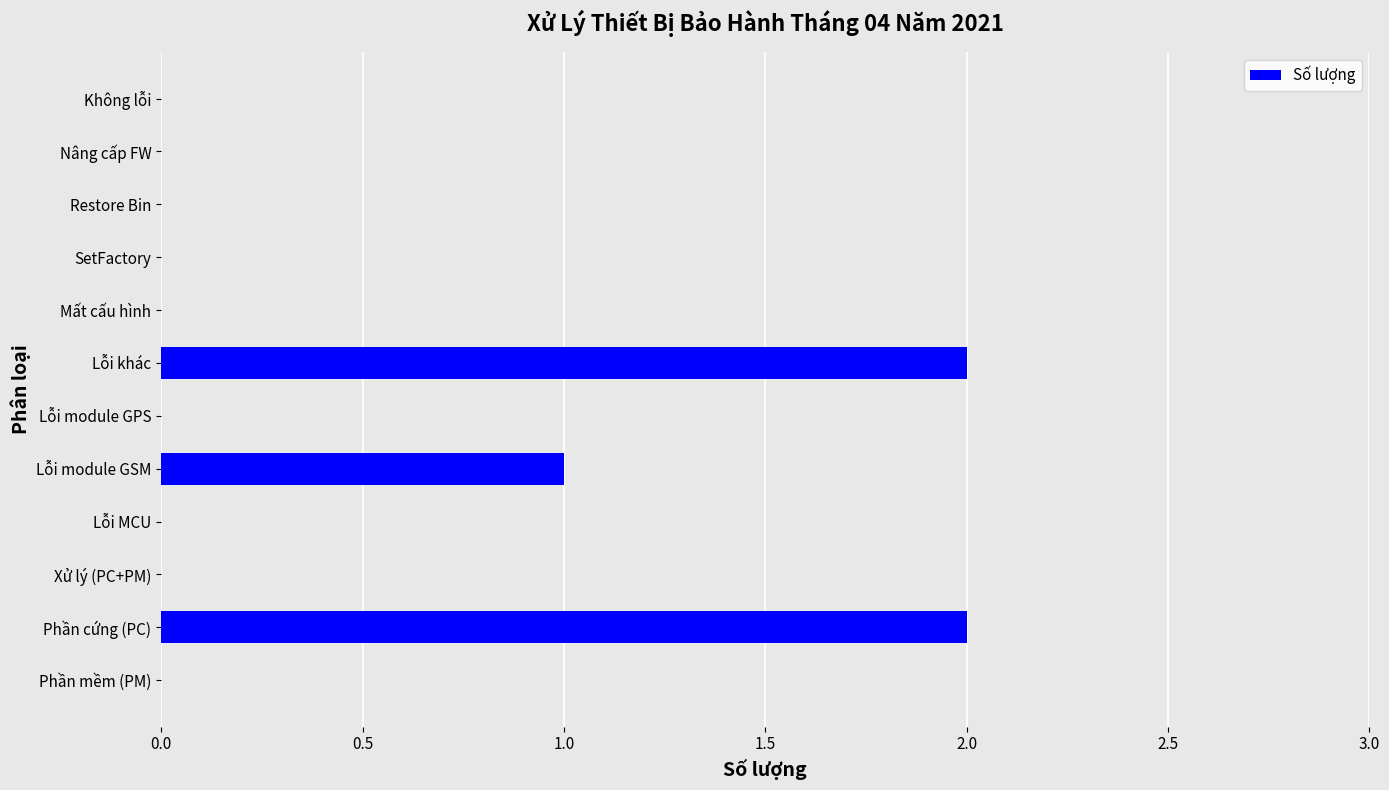

What is the sum of all values?

5